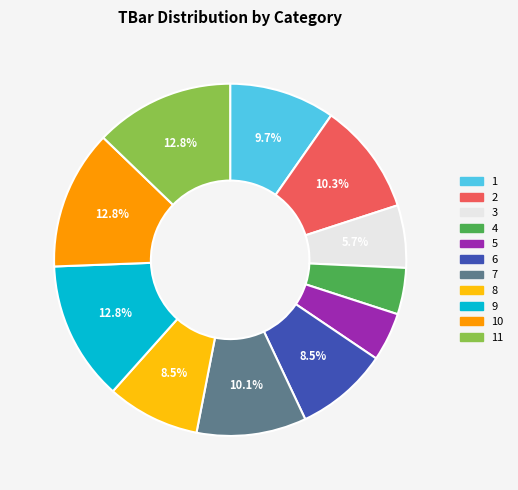

How much of the chart is everything except 8?

91.5%